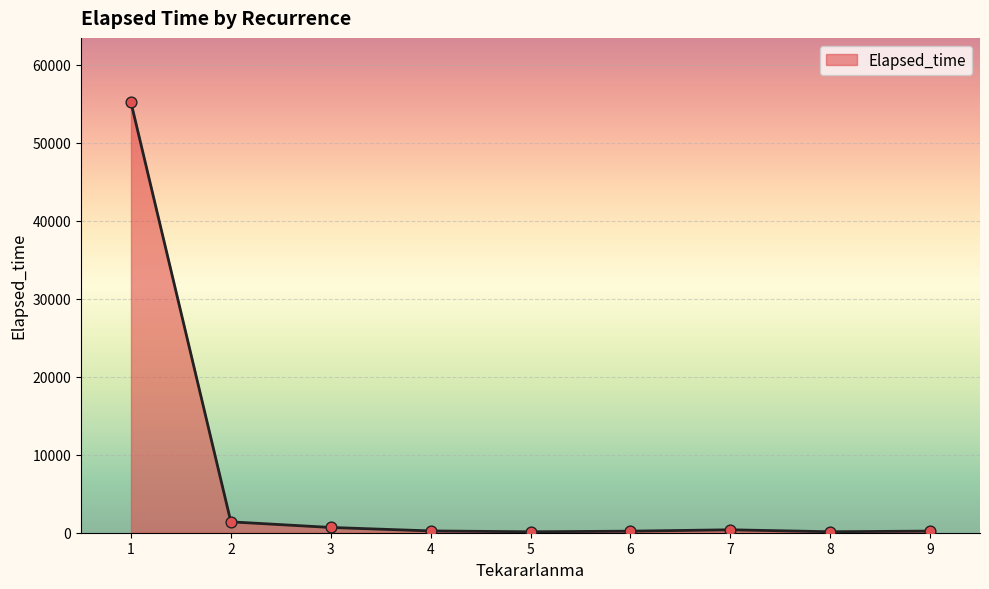

What is the difference between the maximum and minimum values?

55030